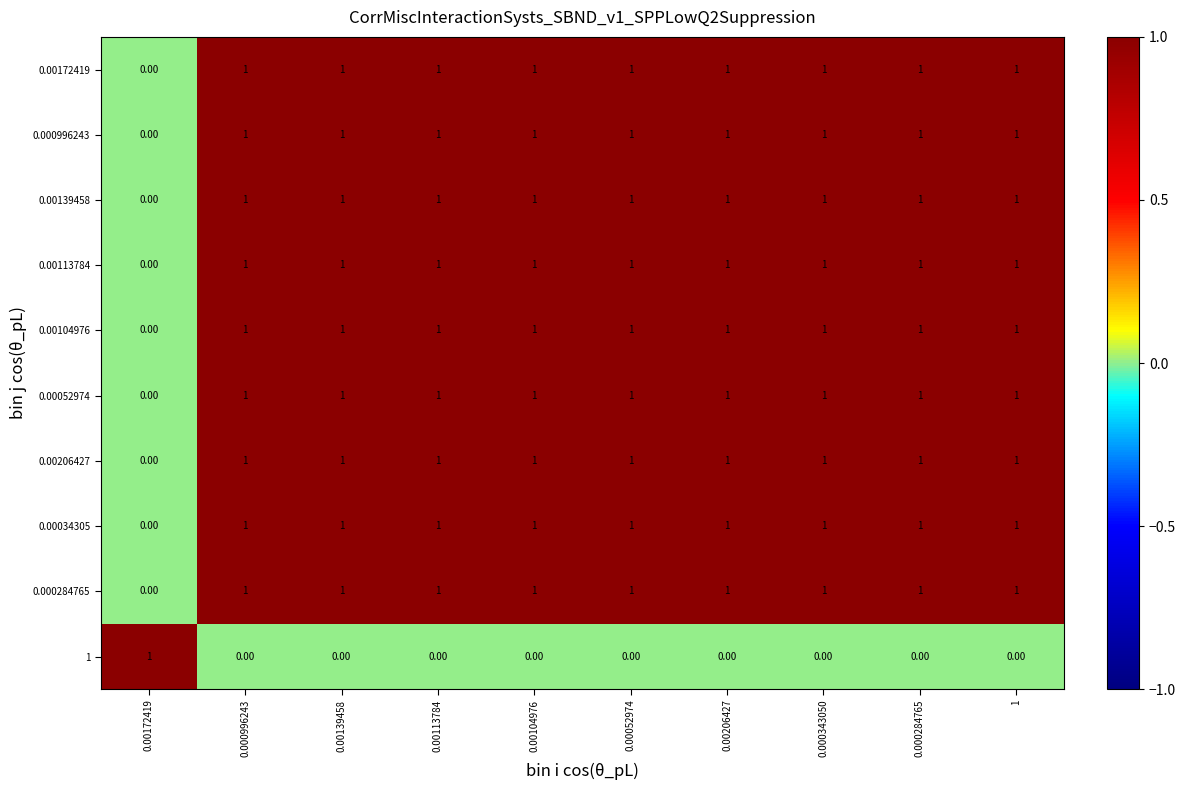

What is the sum of all 0.00172419 values?

9